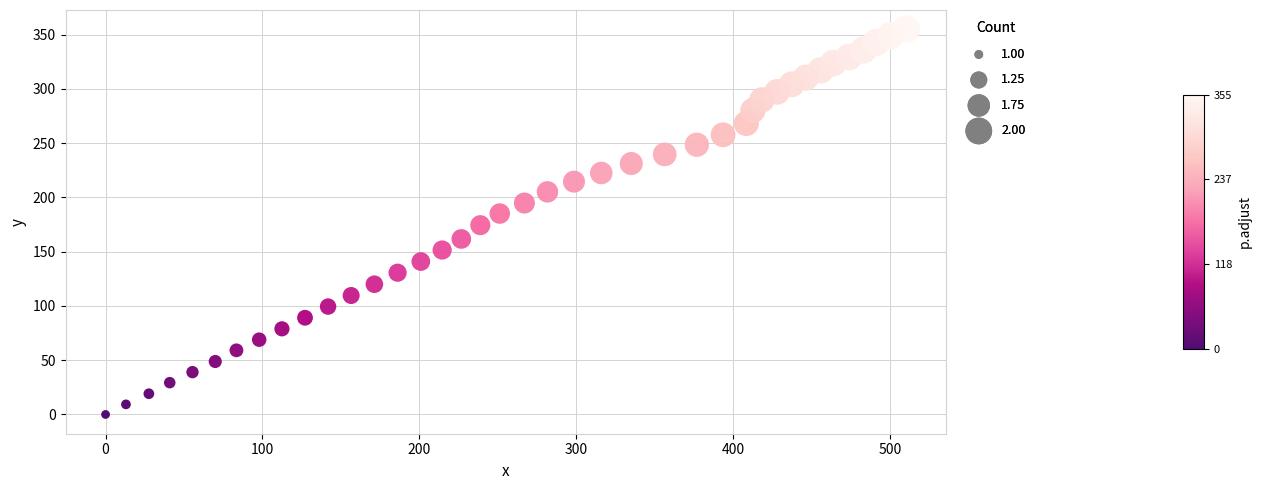

What is the range of X values (max minus min)?

510.2